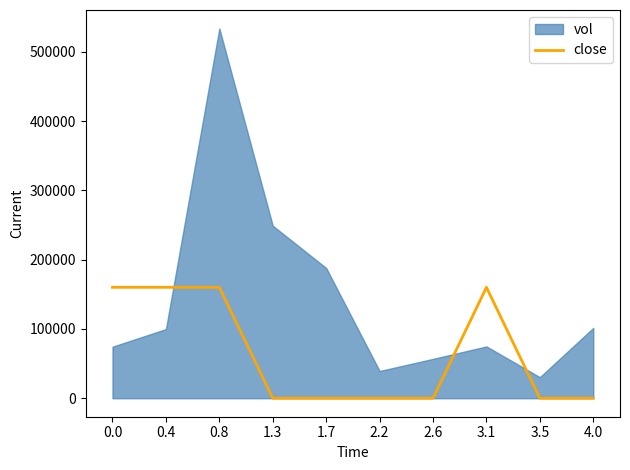

How many lines are shown in the chart?

1